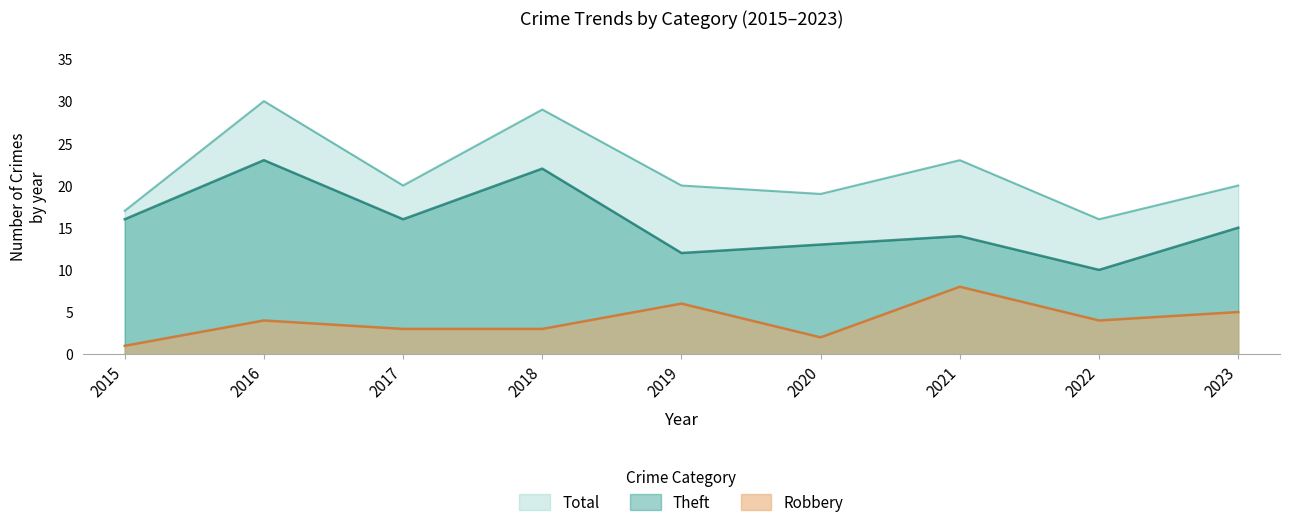

At which label is Total closest to 23?

2021